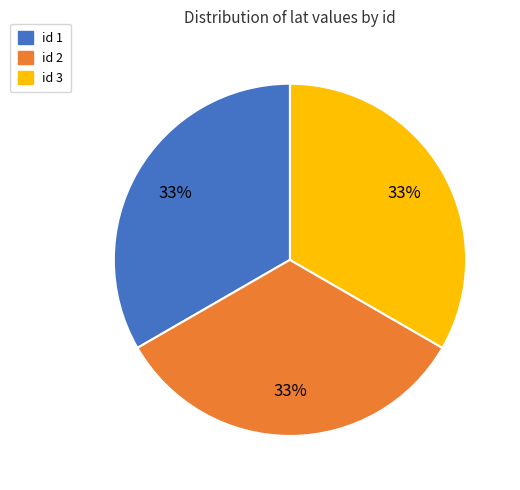

Is there a majority slice in this chart?

No